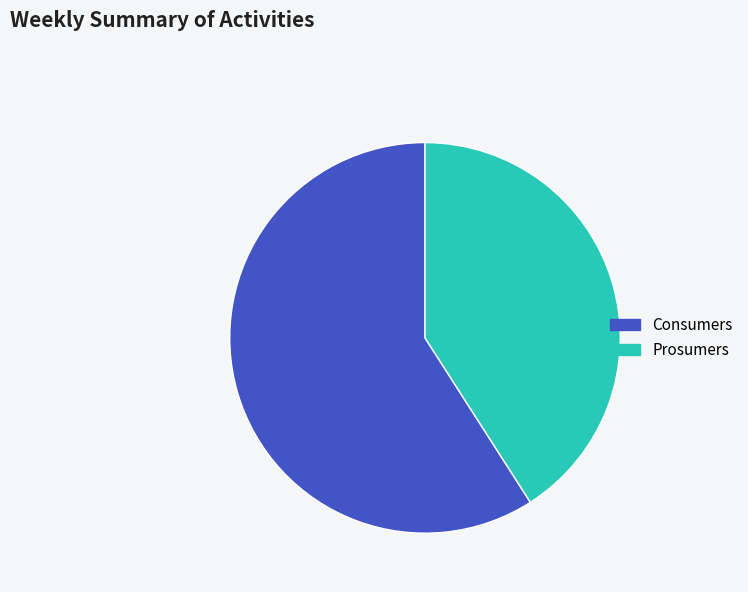

How many slices are in this pie chart?

2